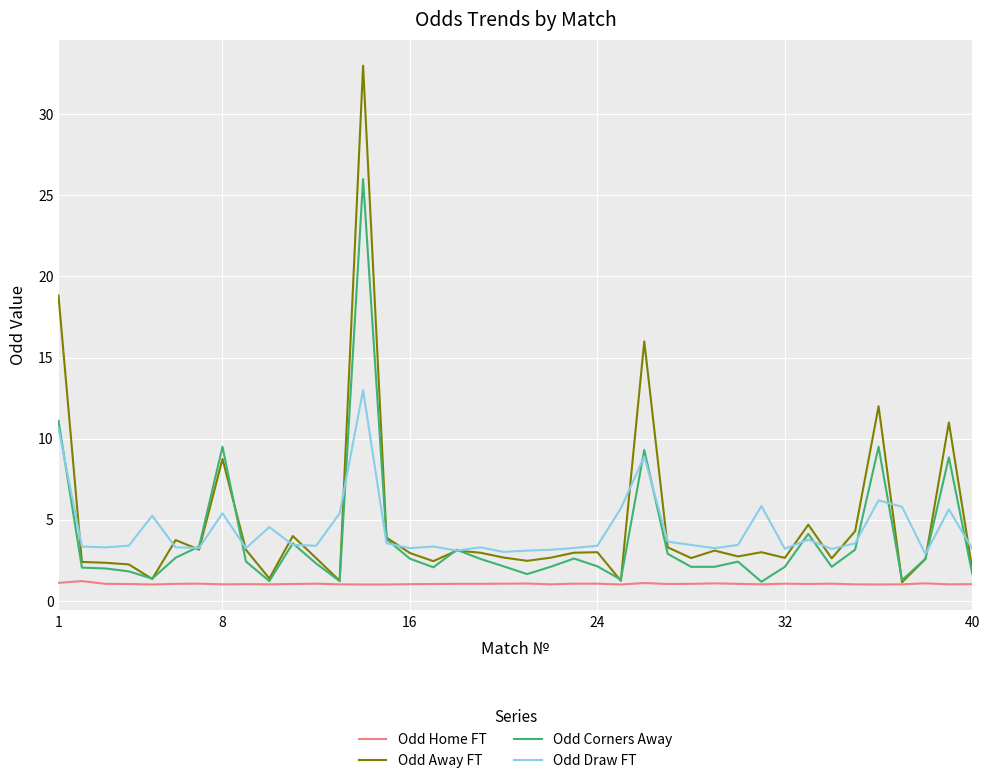

Which series has the largest range (max minus min)?

Odd Away FT